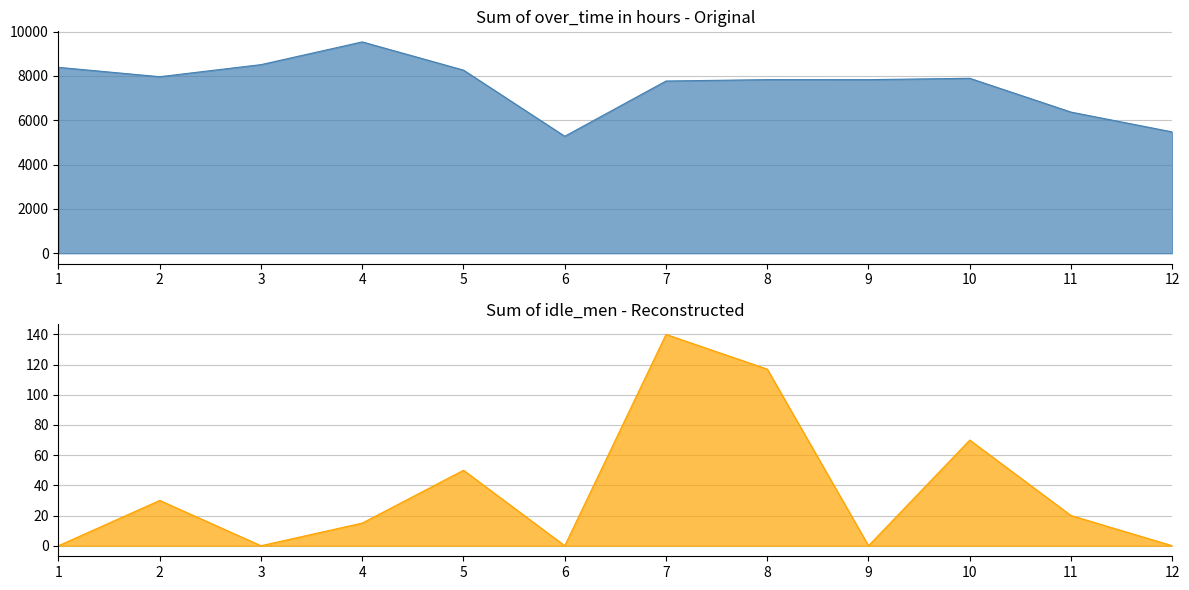

Between 7 and 10, which series saw the biggest shift?

Sum of over_time in hours